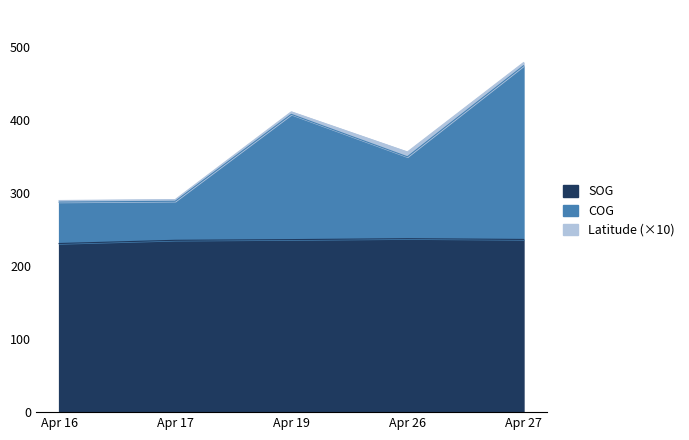

At which label does SOG reach its minimum?

2024-04-16